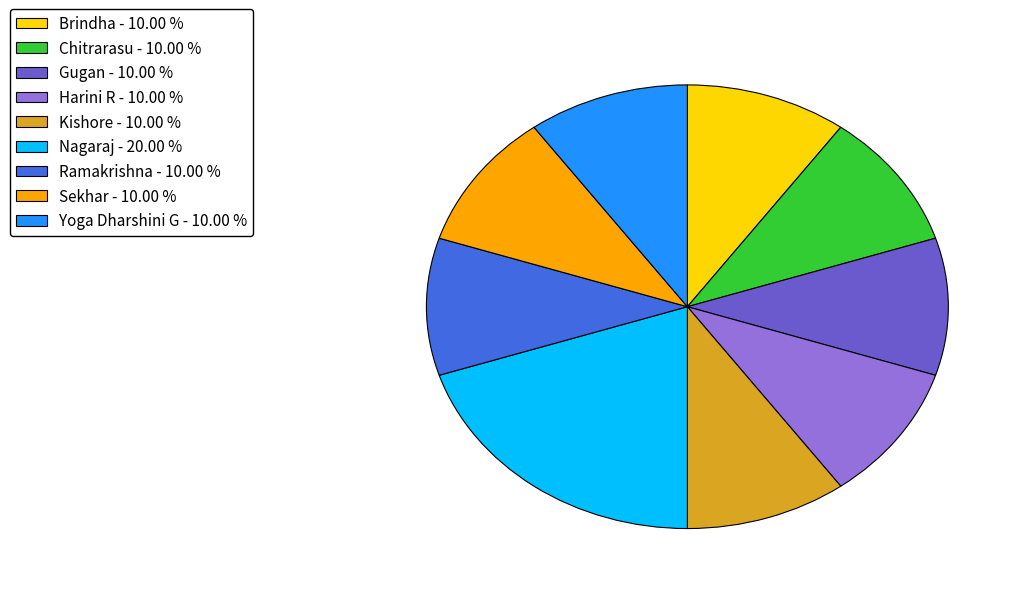

Between Sekhar and Nagaraj, which is larger?

Nagaraj